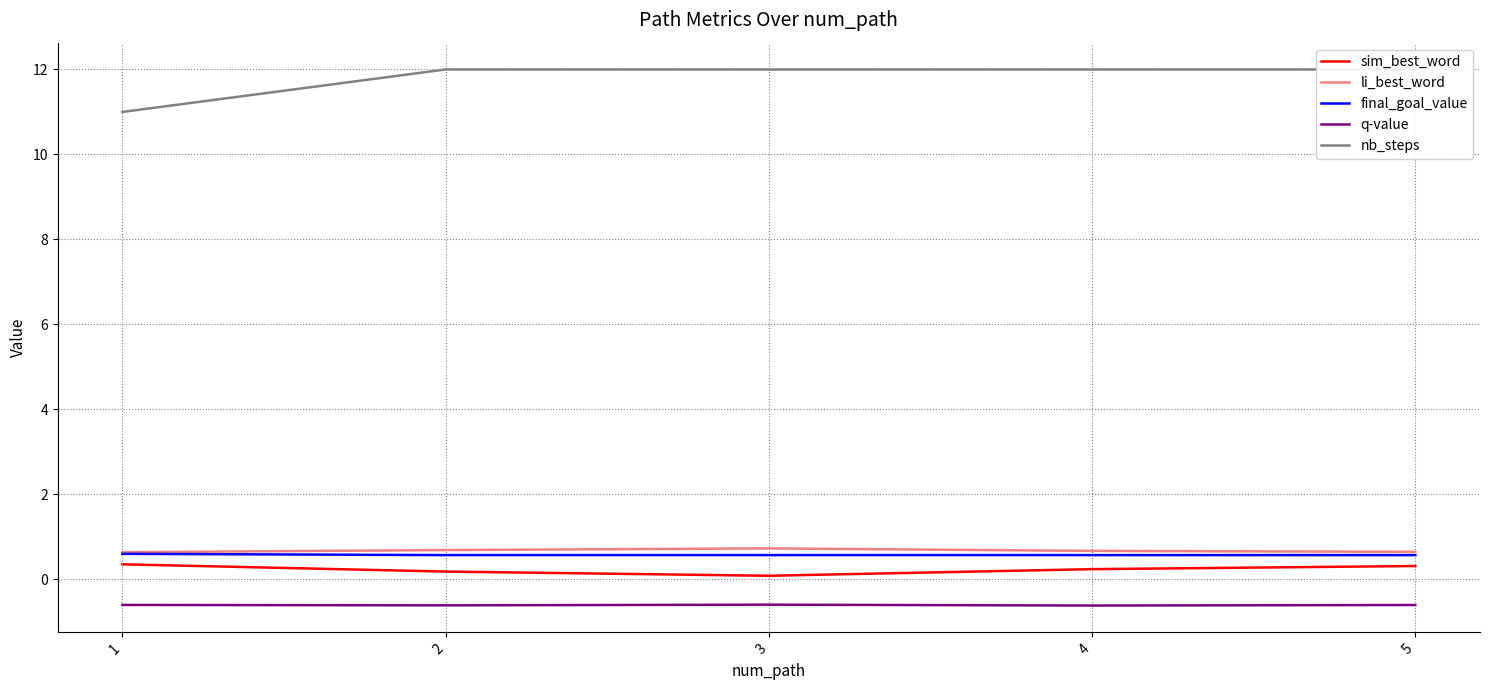

Reading left to right, transcribe all the data shown in this chart.

sim_best_word: 1=0.4	2=0.2	3=0.1	4=0.2	5=0.3
li_best_word: 1=0.6	2=0.7	3=0.7	4=0.7	5=0.6
final_goal_value: 1=0.6	2=0.6	3=0.6	4=0.6	5=0.6
q-value: 1=-0.6	2=-0.6	3=-0.6	4=-0.6	5=-0.6
nb_steps: 1=11.0	2=12.0	3=12.0	4=12.0	5=12.0